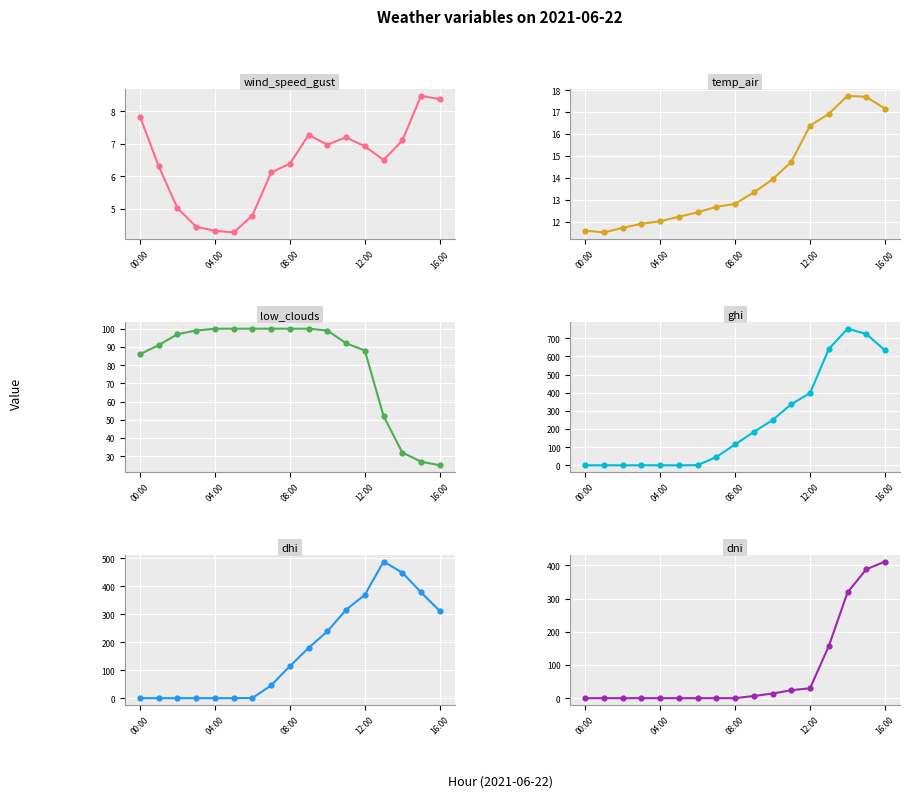

Which series reaches the maximum Y coordinate?

ghi